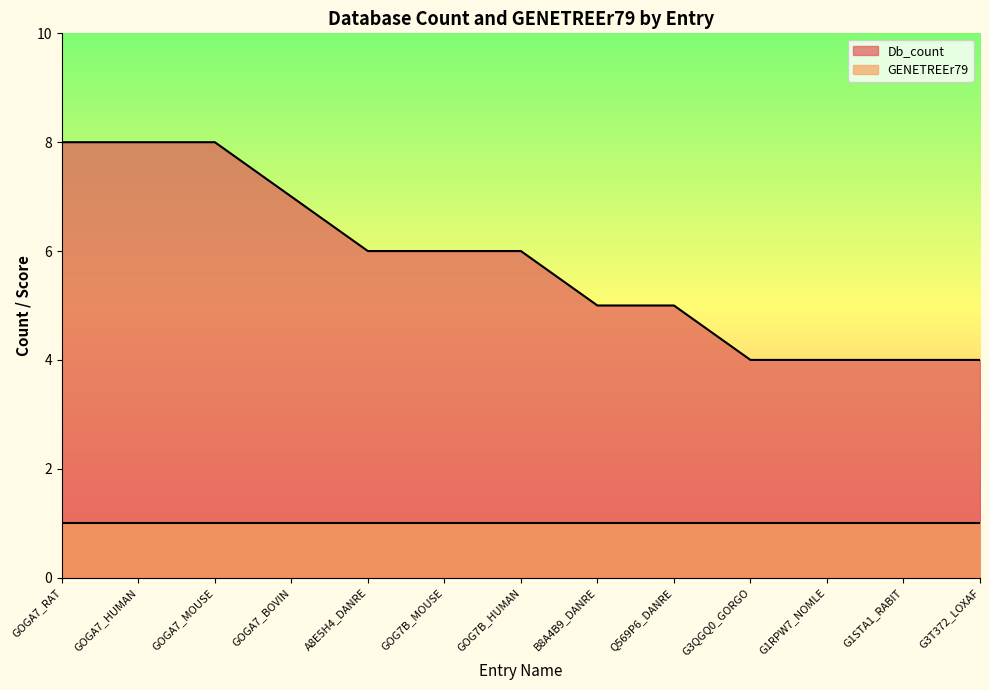

List the labels in order of value, largest first.

GOGA7_RAT, GOGA7_HUMAN, GOGA7_MOUSE, GOGA7_BOVIN, A8E5H4_DANRE, GOG7B_MOUSE, GOG7B_HUMAN, B8A4B9_DANRE, Q569P6_DANRE, G3QGQ0_GORGO, G1RPW7_NOMLE, G1STA1_RABIT, G3T372_LOXAF